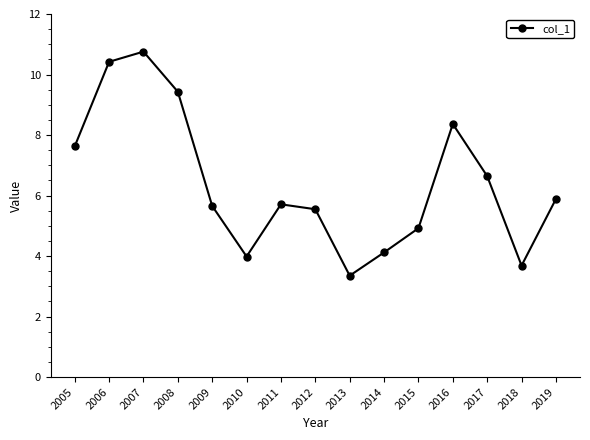

At which category does the data reach its first local valley?

2010